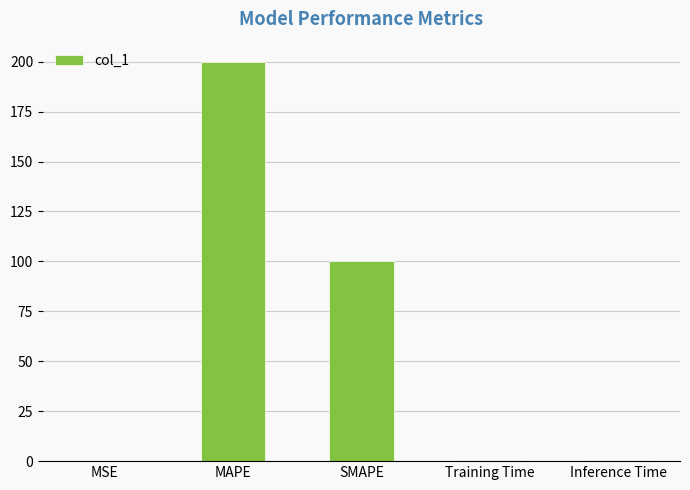

What is the sum of all values?

301.6